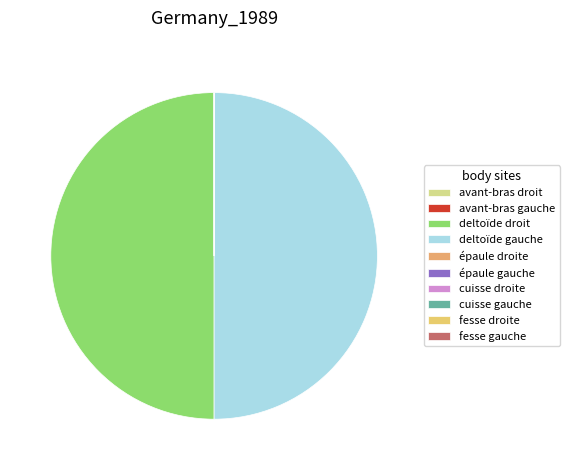

To the nearest percent, what percentage of the pie is deltoïde gauche?

50%